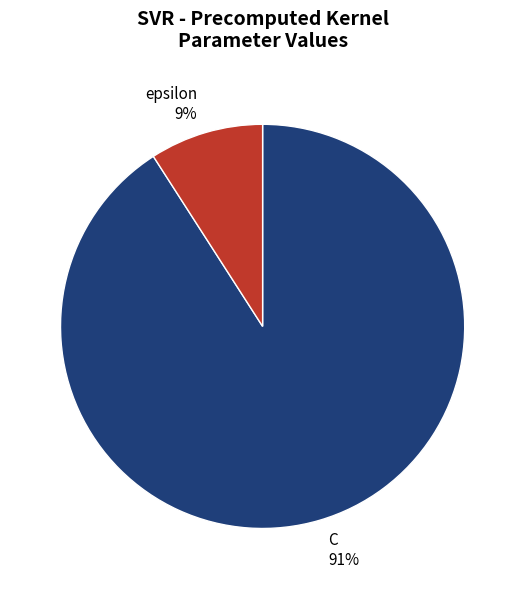

The epsilon slice represents 9% of the pie. True or false?

True